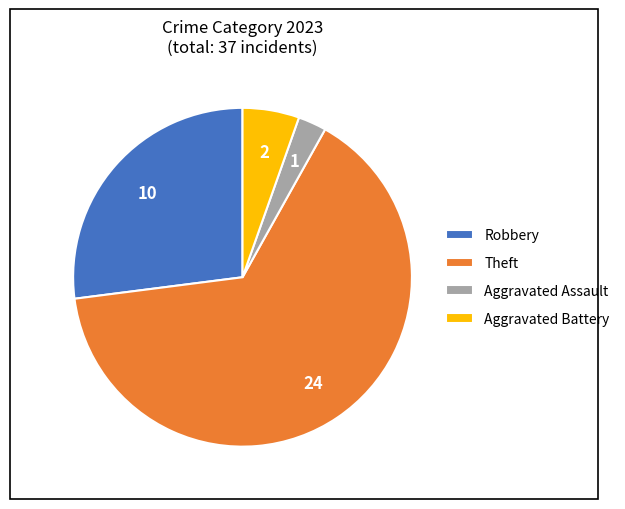

Is the sum of Aggravated Assault and Aggravated Battery greater than half?

No